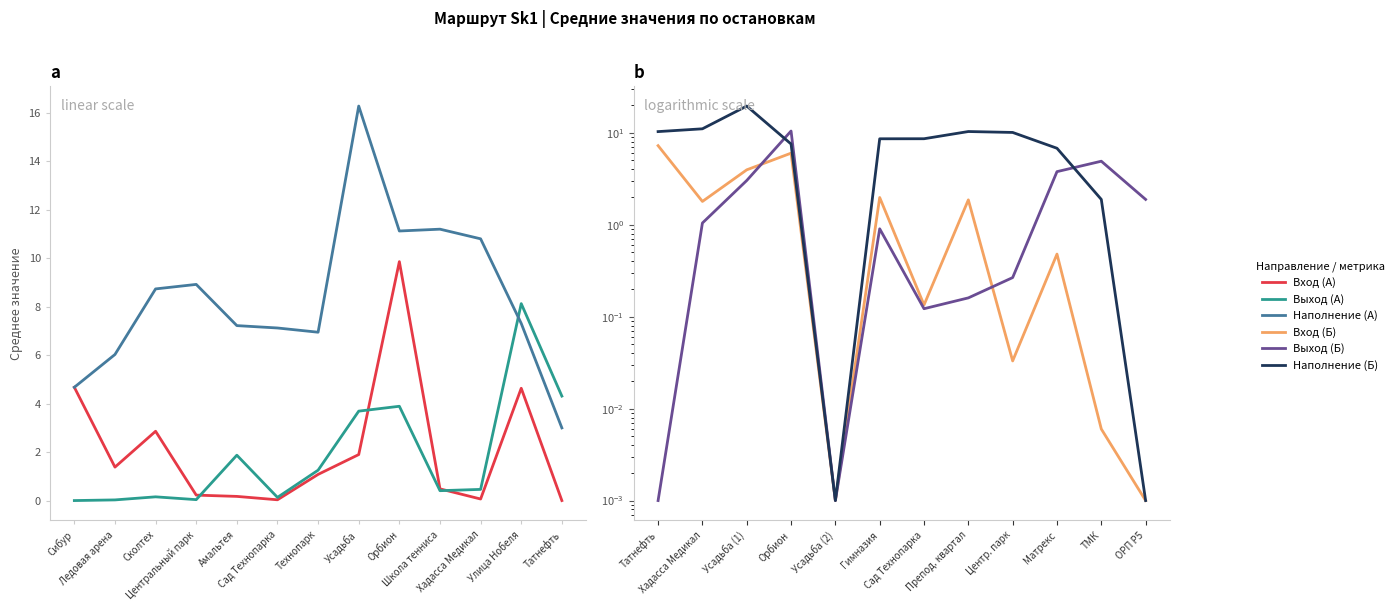

What is the total value across all series at Сад Технопарка?

7.3